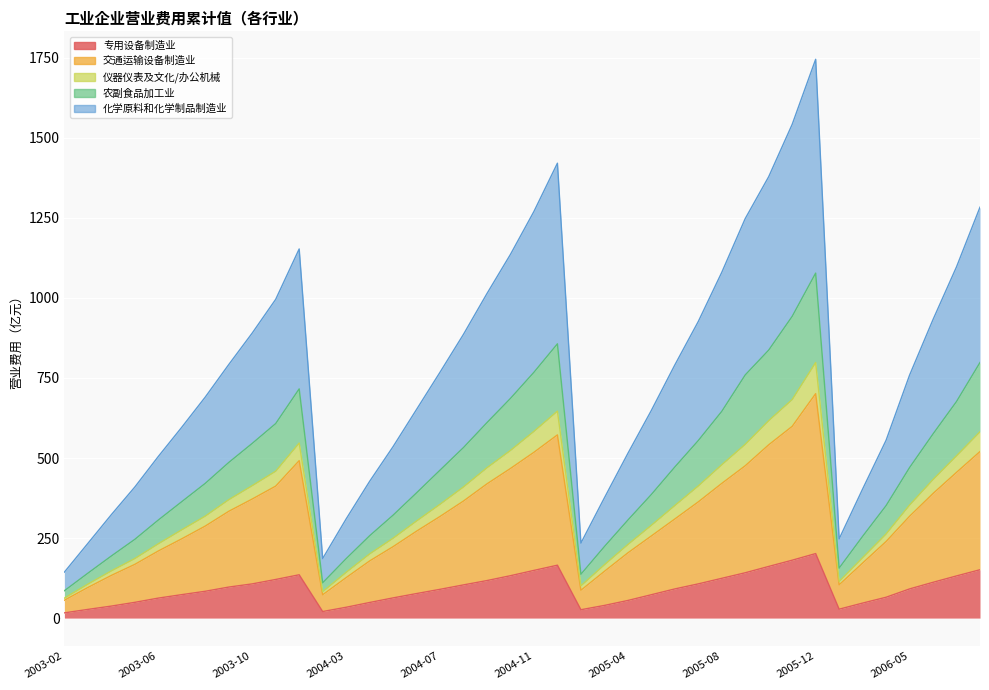

The 交通运输设备制造业营业费用_累计值 series shows 72.9 at 2004-02. True or false?

True